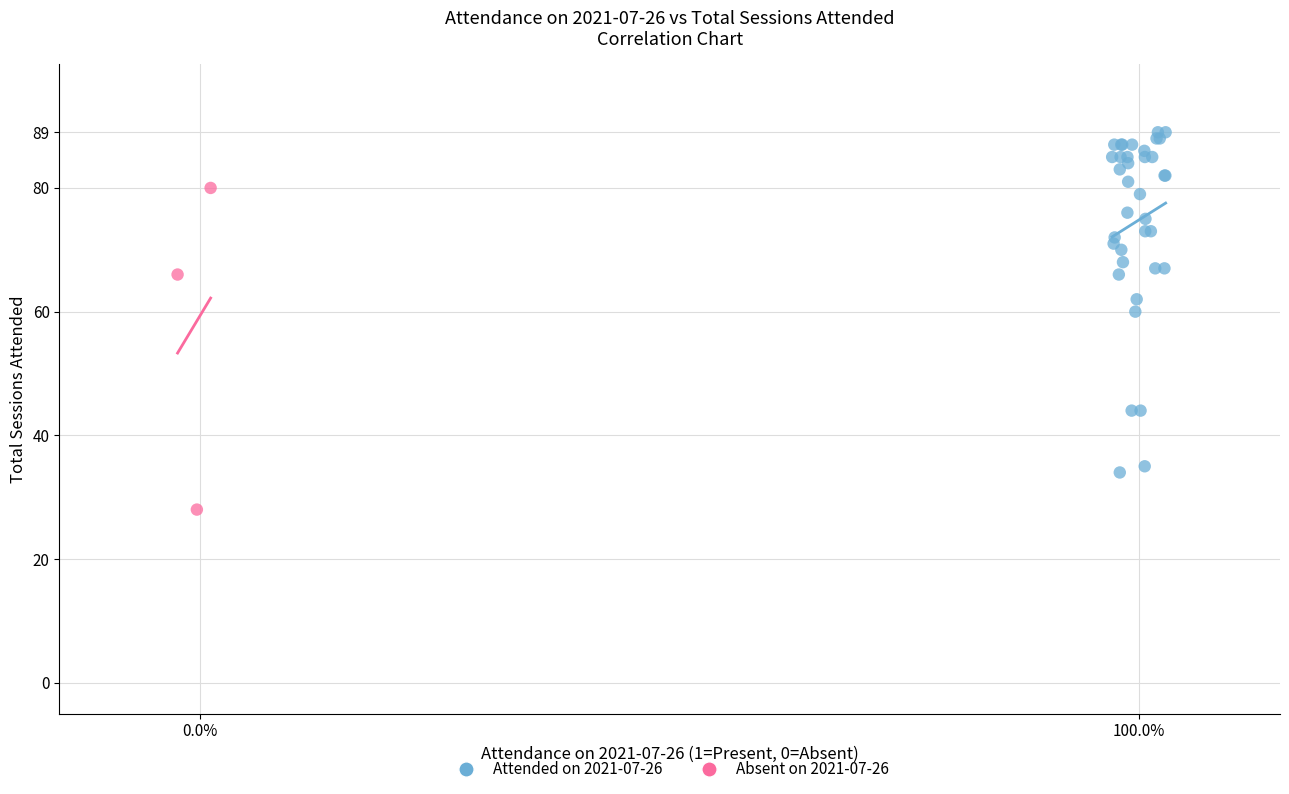

What are all the series names shown in the legend?

Attended on 2021-07-26, Absent on 2021-07-26